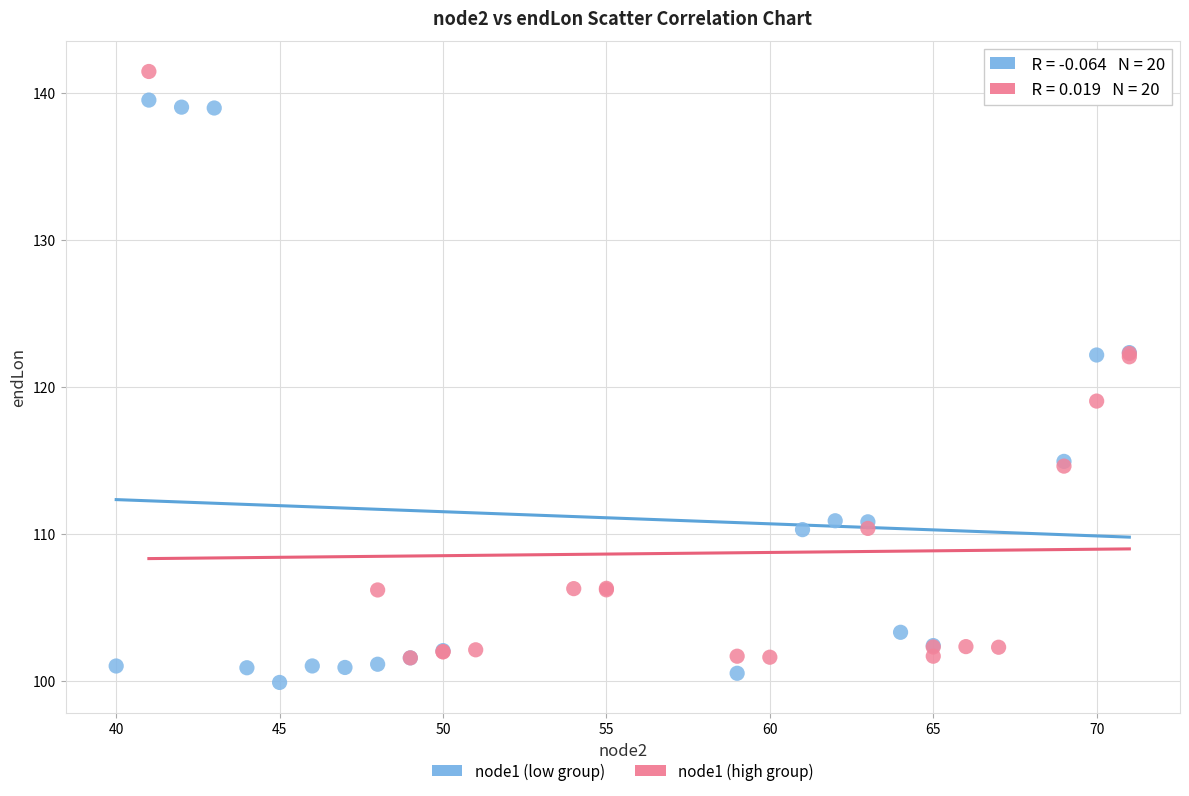

Which series contains the highest Y value?

node1 (high group)